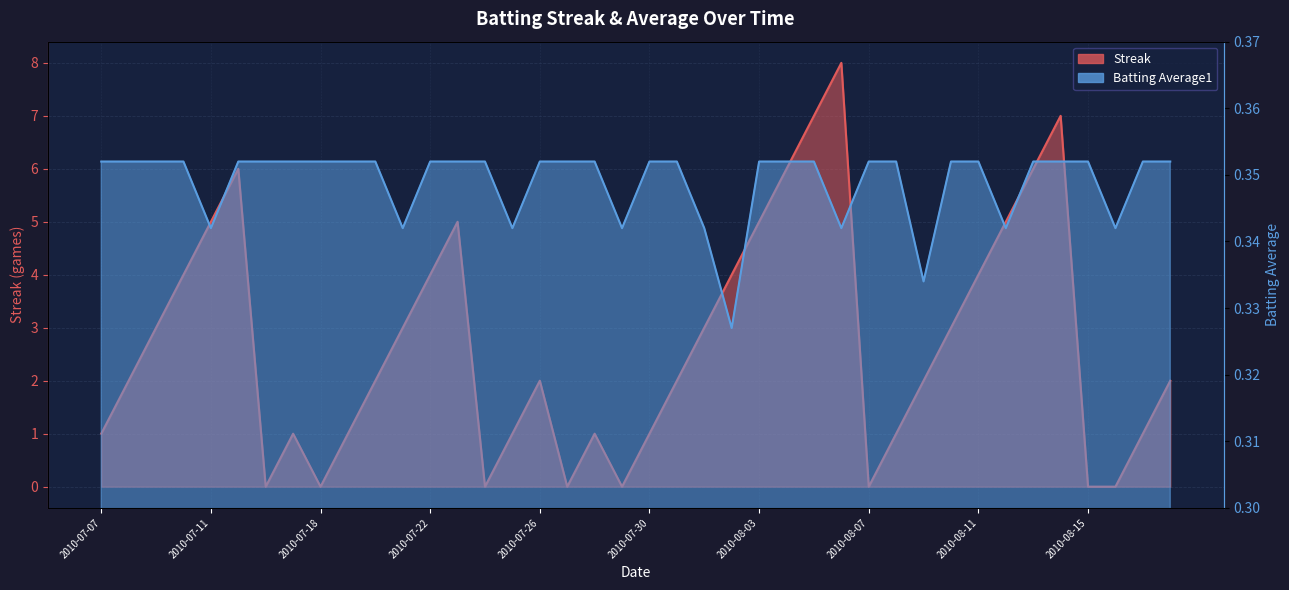

What is the difference between the Streak values at 2010-07-23 and 2010-08-08?

4.0